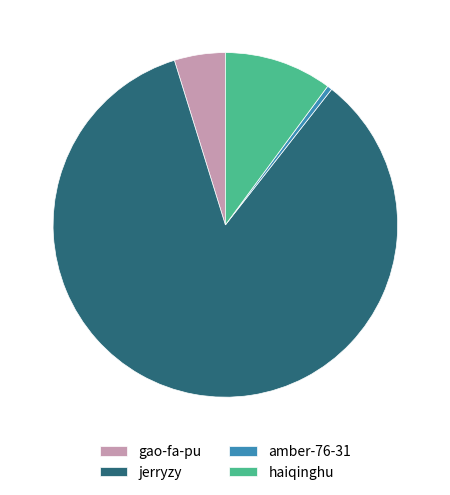

Rank the categories by value from highest to lowest.

jerryzy, haiqinghu, gao-fa-pu, amber-76-31